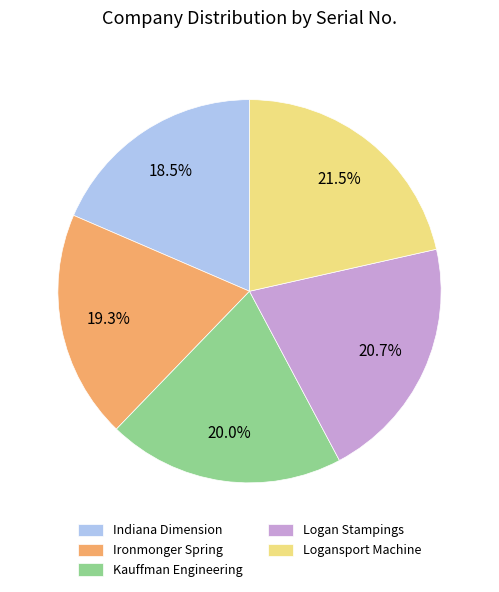

Rank the categories by value from highest to lowest.

Logansport Machine, Logan Stampings, Kauffman Engineering, Ironmonger Spring, Indiana Dimension